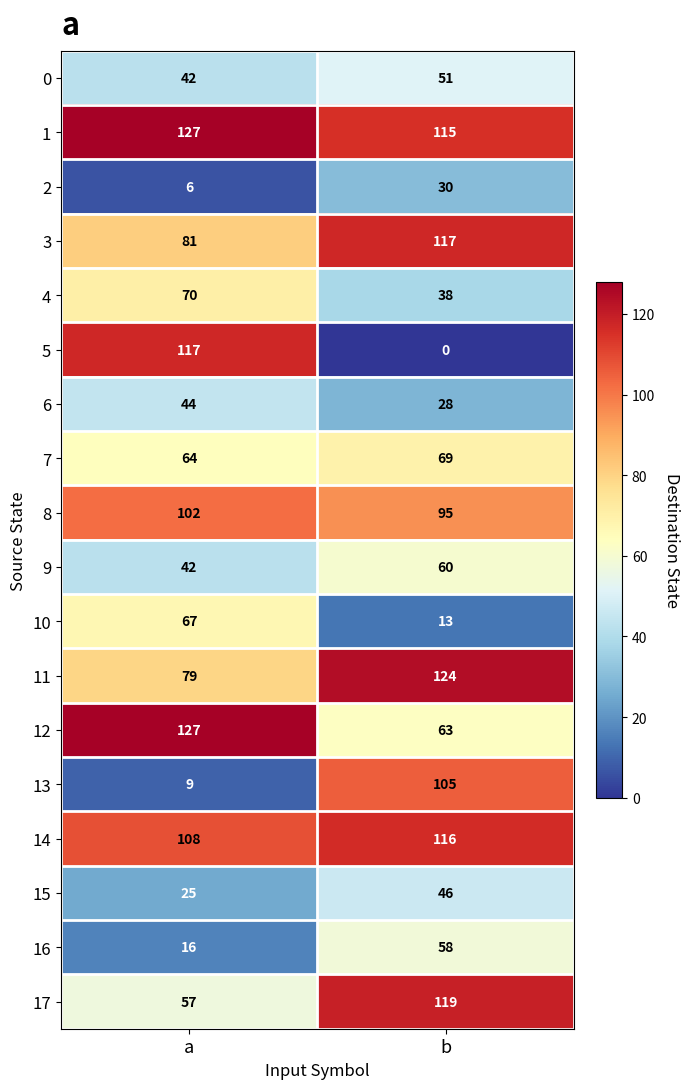

At which category does the chart reach its peak across all series?

a